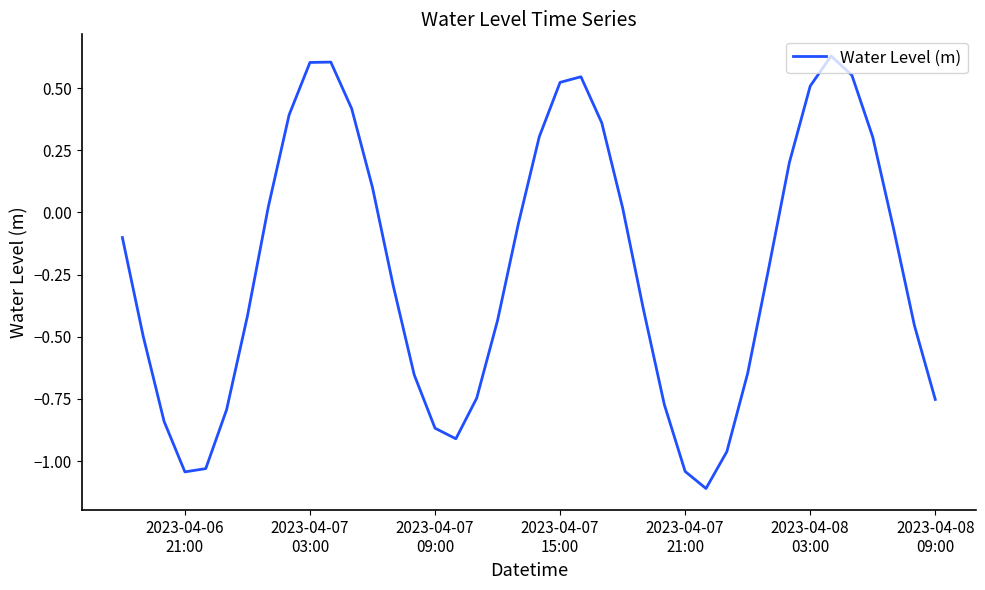

What is the minimum value shown in the chart?

-1.1